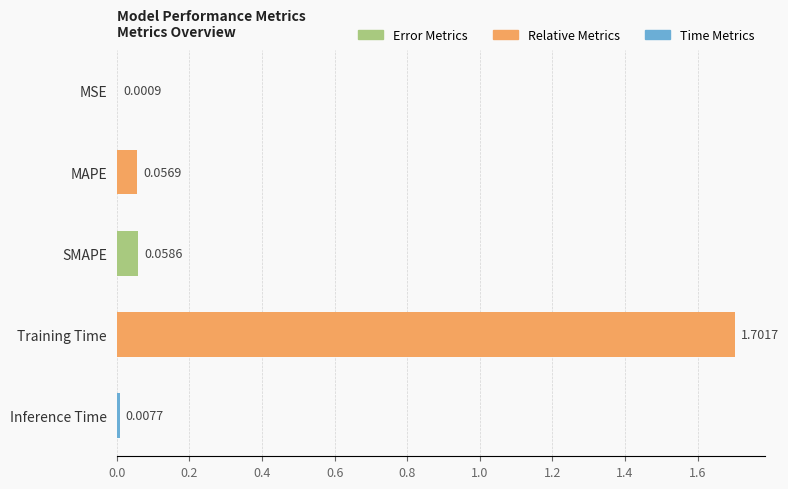

What is the sum of all values?

1.8